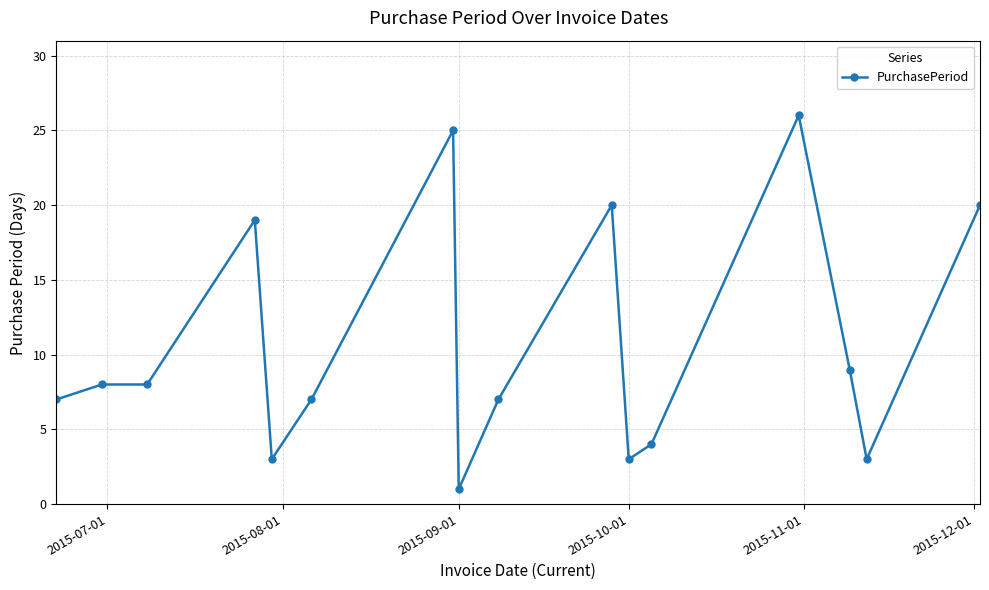

What is the minimum value shown in the chart?

1